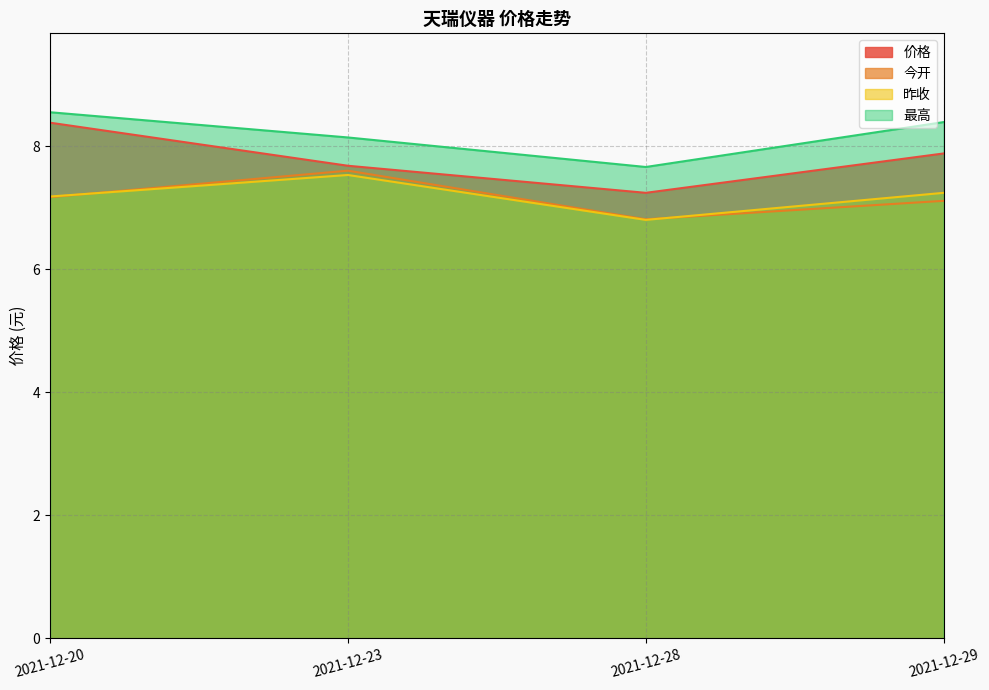

Is the value of 昨收 at 2021-12-29 greater than the value of 价格 at 2021-12-23?

No